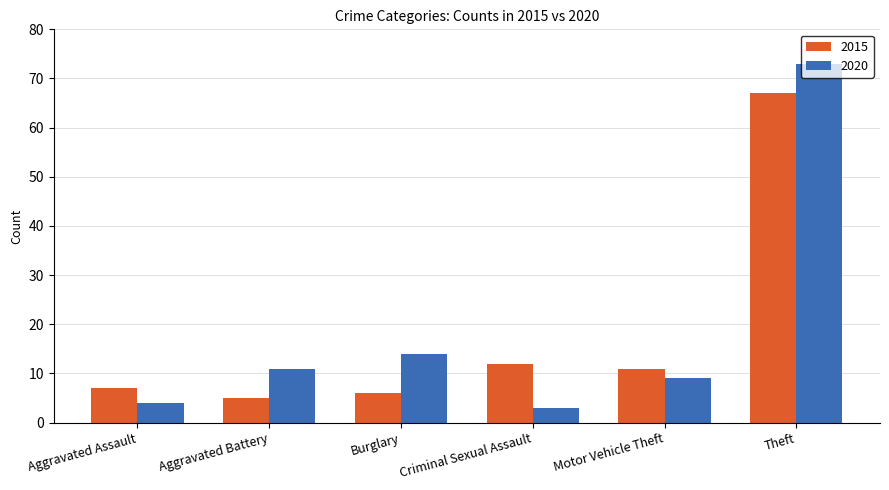

What is the label of the 1st bar from the left?

Aggravated Assault